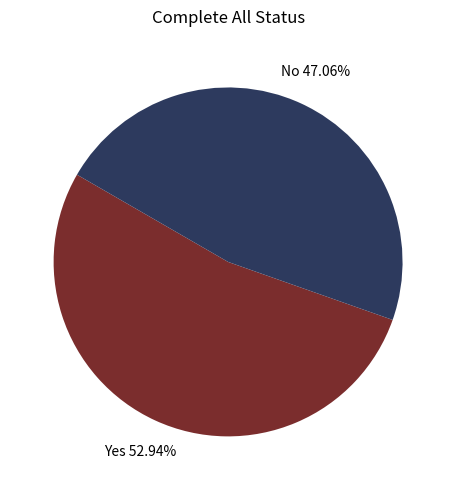

To the nearest percent, what is the average slice percentage?

50%